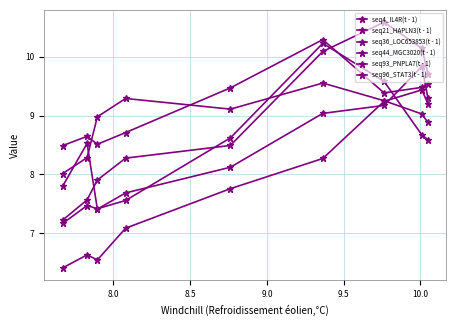

How many intersections are there between seq4_IL4R(t - 1) and seq44_MGC3020(t - 1)?

1